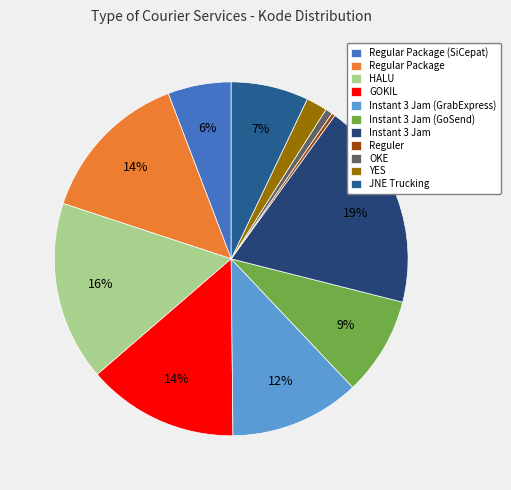

The Instant 3 Jam (GrabExpress) slice represents 25% of the pie. True or false?

False